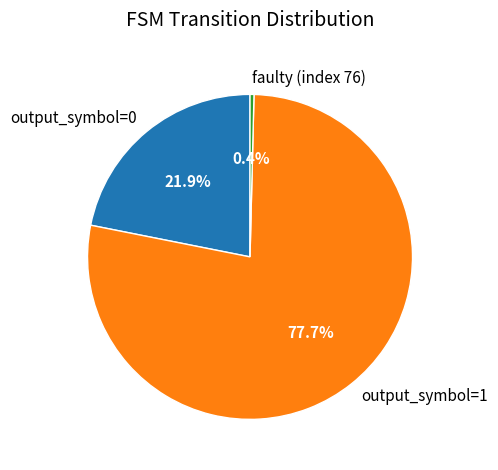

Which slice represents more than half of the pie?

output_symbol=1